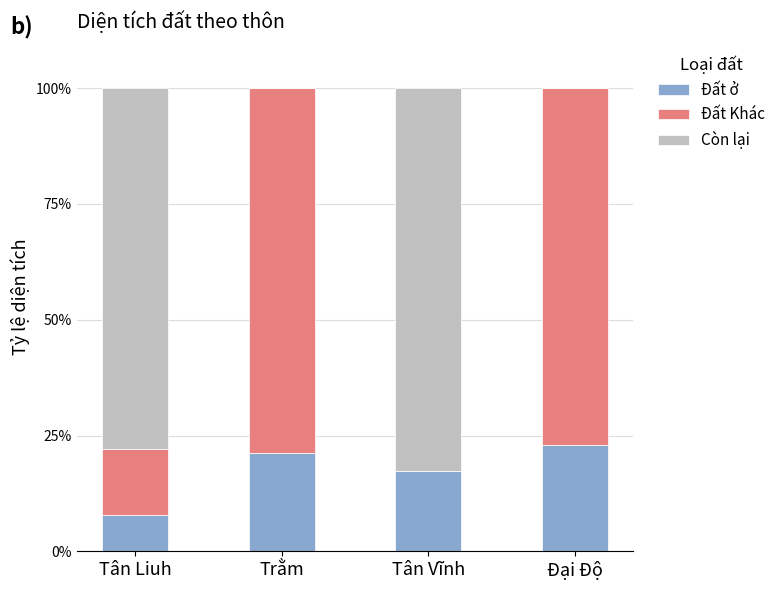

What is the highest value of the Đất ở series?

22.9